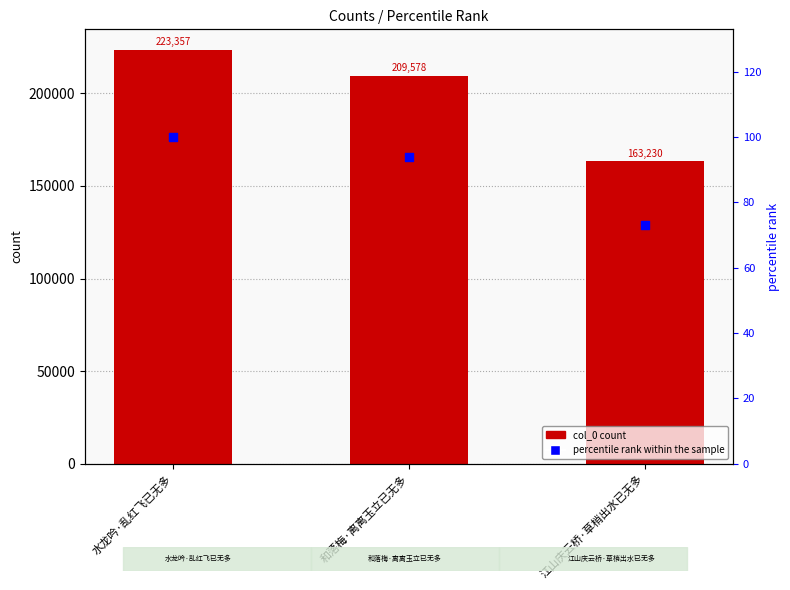

At which category is the sum across all series the highest?

水龙吟·乱红飞已无多